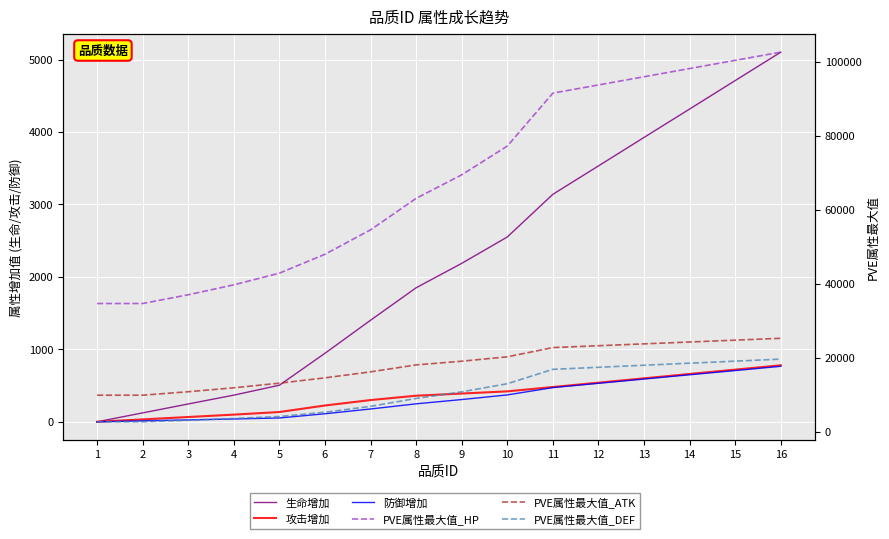

Reading right to left, extract all data points from this chart.

生命增加: 16=5102.0	15=4710.0	14=4317.0	13=3925.0	12=3532.0	11=3140.0	10=2551.0	9=2187.0	8=1850.0	7=1402.0	6=946.0	5=505.0	4=368.0	3=246.0	2=123.0	1=0.0
攻击增加: 16=780.0	15=720.0	14=660.0	13=600.0	12=540.0	11=480.0	10=420.0	9=390.0	8=360.0	7=300.0	6=225.0	5=135.0	4=99.0	3=66.0	2=33.0	1=0.0
防御增加: 16=766.0	15=707.0	14=649.0	13=590.0	12=531.0	11=472.0	10=371.0	9=307.0	8=248.0	7=177.0	6=111.0	5=53.0	4=39.0	3=26.0	2=13.0	1=0.0
PVE属性最大值_HP: 16=102636.7	15=100418.5	14=98200.2	13=95982.0	12=93763.7	11=91548.9	10=77226.1	9=69453.0	8=63077.3	7=54572.9	6=47958.8	5=42843.9	4=39685.9	3=37001.7	2=34634.3	1=34630.9
PVE属性最大值_ATK: 16=25223.8	15=24721.5	14=24219.3	13=23717.0	12=23214.8	11=22712.5	10=20212.2	9=19023.6	8=18023.8	7=16147.3	6=14520.0	5=13079.9	4=11830.0	3=10766.2	2=9828.3	1=9826.9
PVE属性最大值_DEF: 16=19590.9	15=19038.1	14=18485.6	13=17932.9	12=17380.4	11=16827.7	10=12928.2	9=10737.2	8=8952.4	7=6809.4	6=5217.1	5=4065.6	4=3514.6	3=3045.9	2=2632.6	1=2632.2